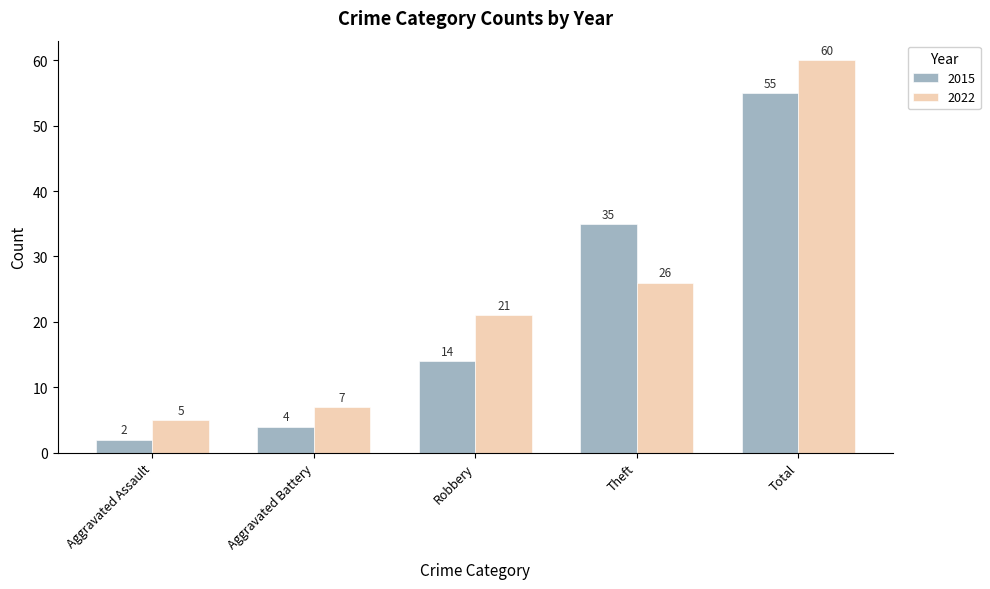

Which label corresponds to the largest value in the chart?

Total